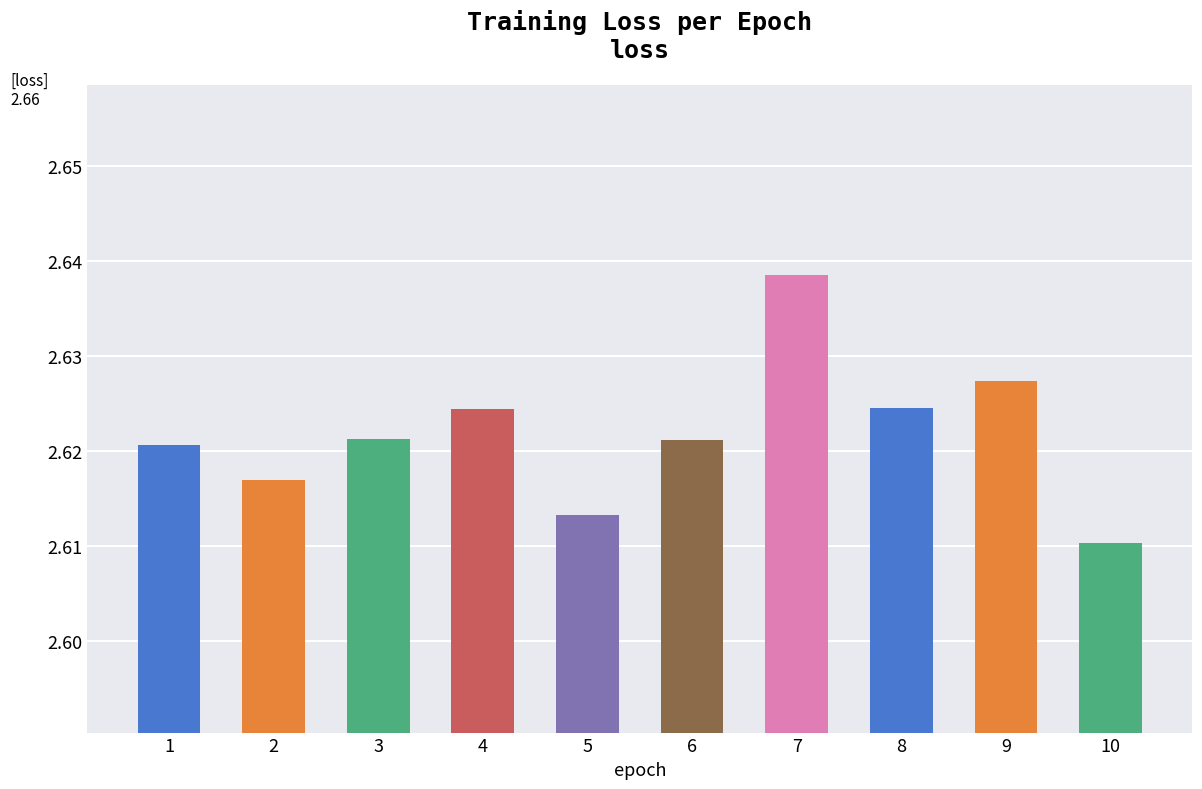

Are the bars horizontal?

No